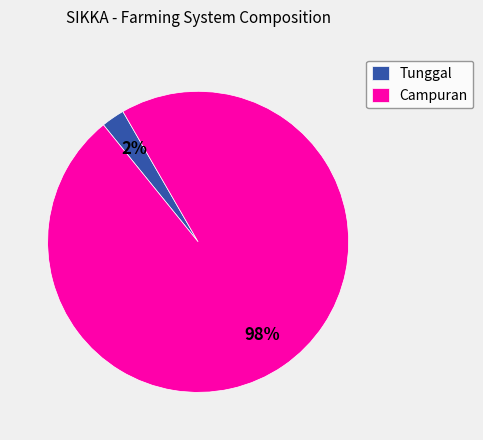

What is the smallest slice in the pie chart?

Tunggal